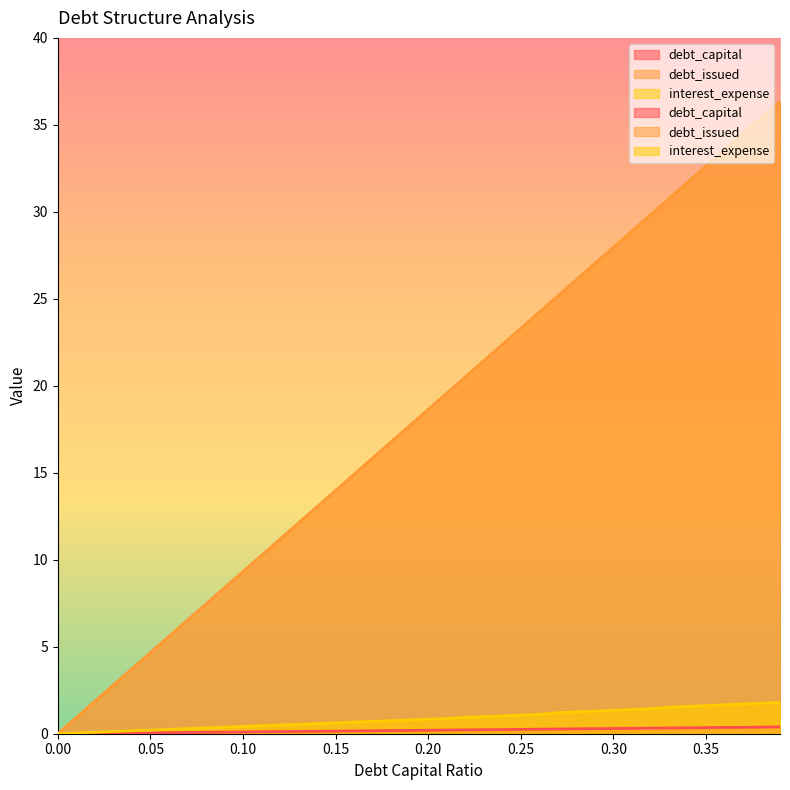

Which series changed the most between 0.13 and 0.24?

debt_issued